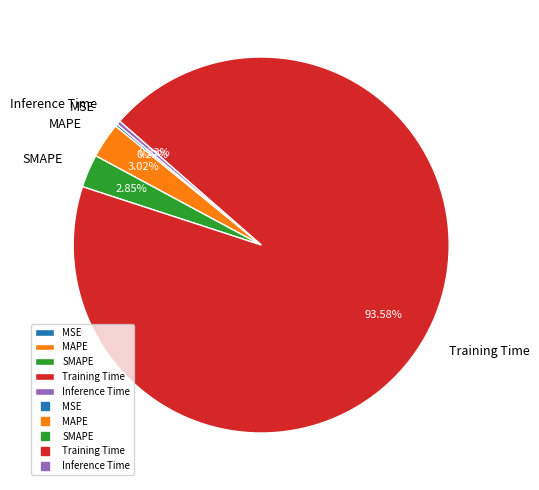

Do Training Time and MAPE together represent more than half of the pie?

Yes